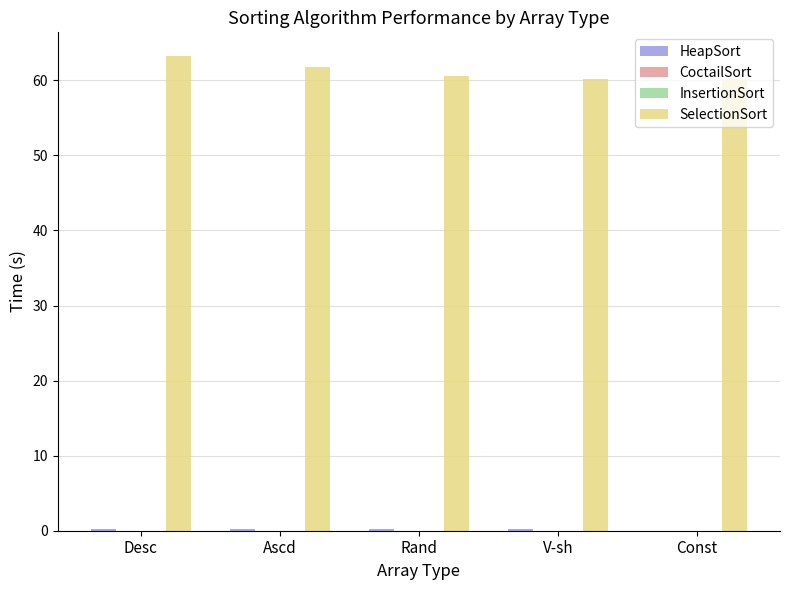

What is the greatest value displayed?

63.2